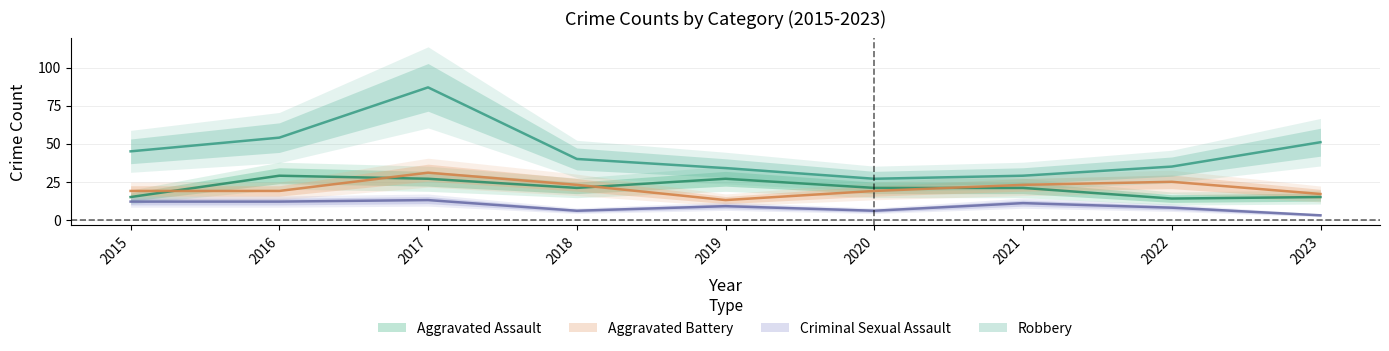

The Aggravated Assault series shows 36 at 2020. True or false?

False